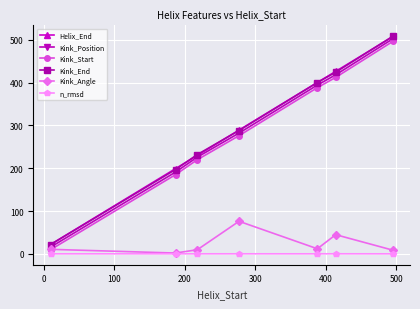

At how many categories does at least one series exceed 165?

6